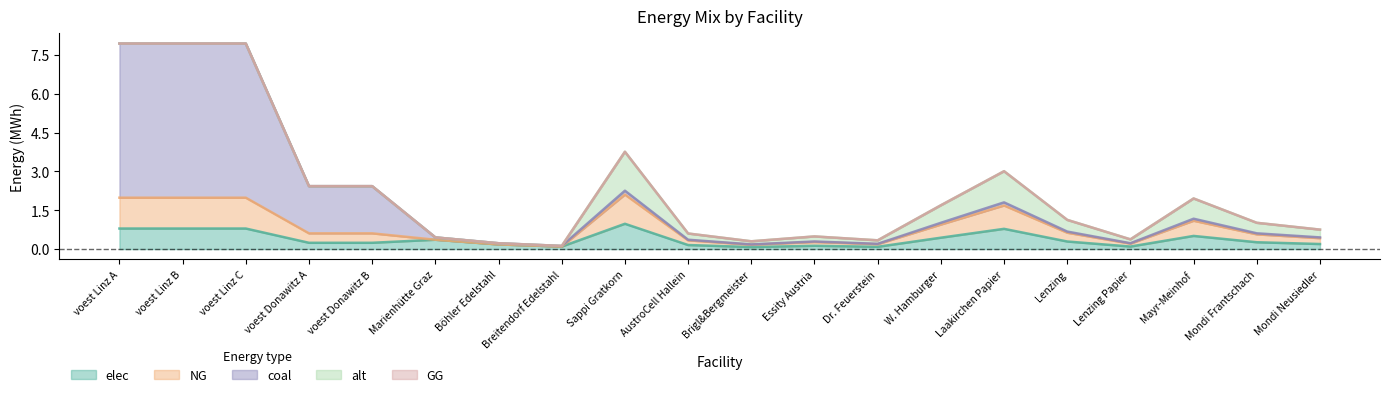

Between voest Donawitz A and Marienhütte Graz, which series saw the biggest shift?

coal